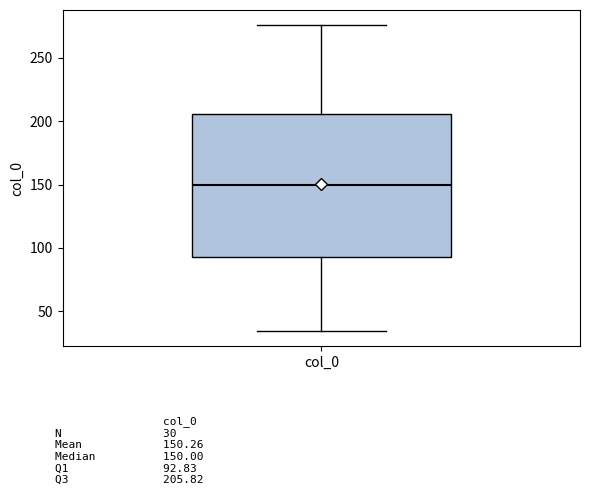

Read this box plot against the y-axis: the position of the median line, the range covered by the box, and the ends of both whiskers. The values are not printed on the chart, so give them approximately, as read against the axis.

median 150, box 95 to 205, whiskers 35 to 275